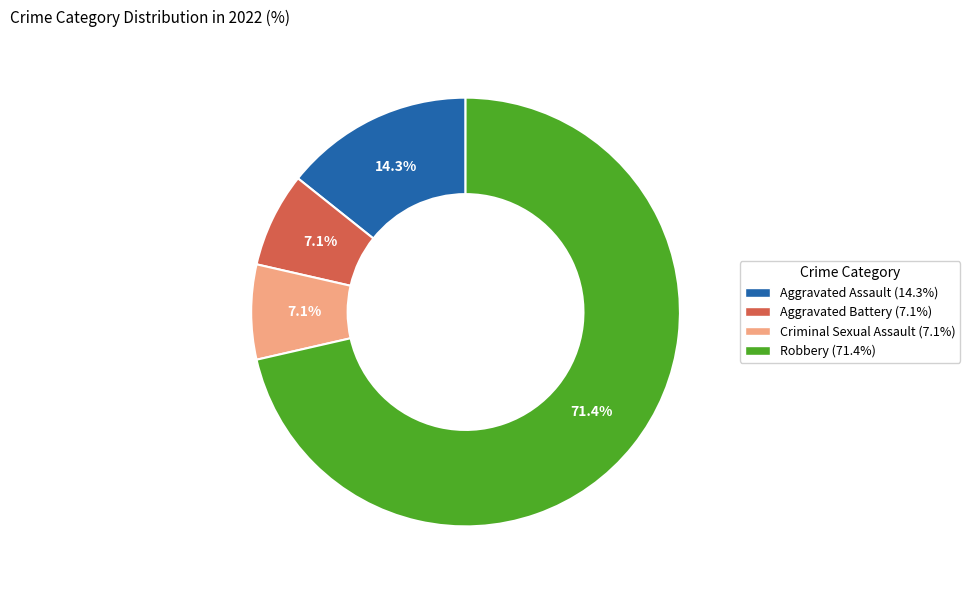

What is the ratio of the value at Criminal Sexual Assault to the value at Aggravated Battery?

1.0